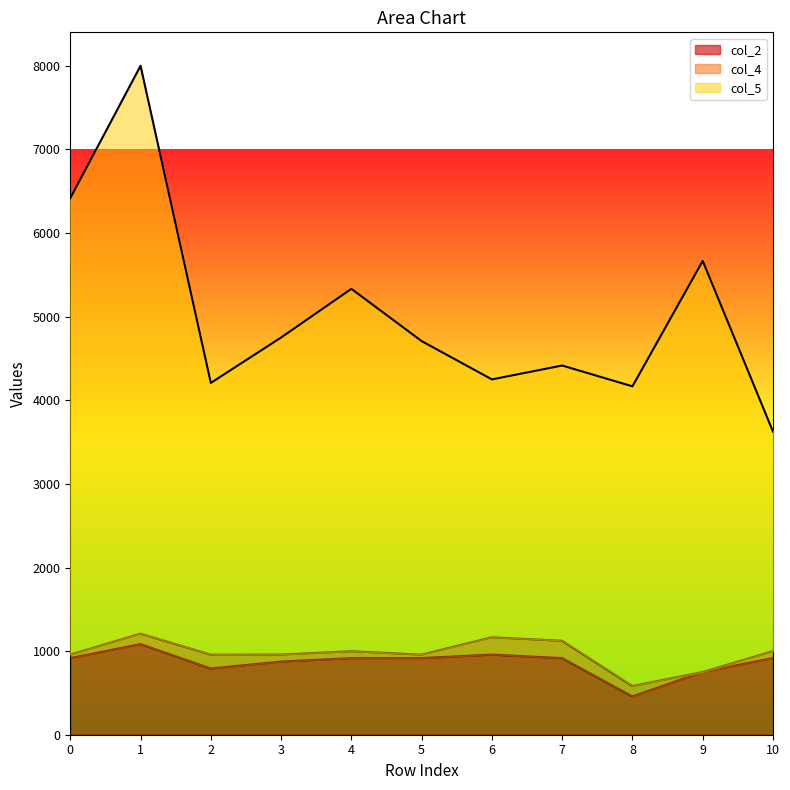

True or false: col_2 and col_5 intersect in this chart.

False